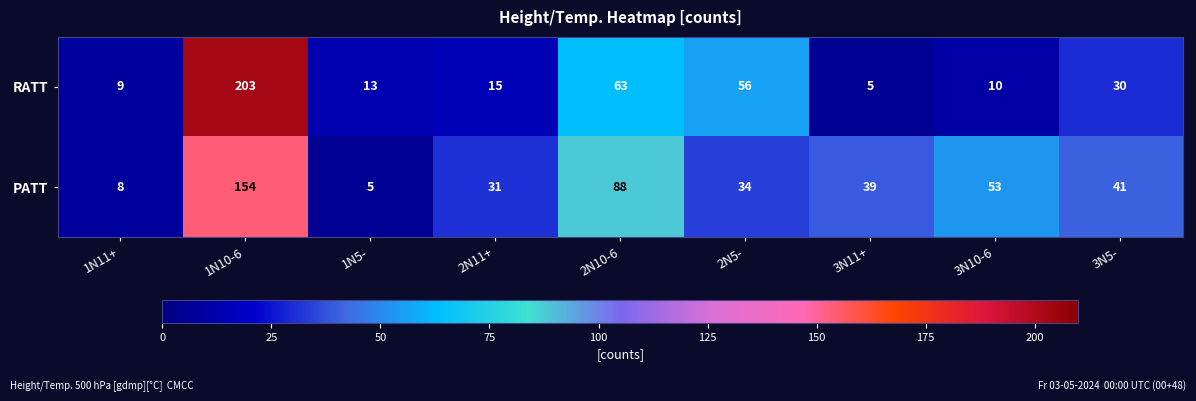

The value of PATT at 2N5- is 21. True or false?

False